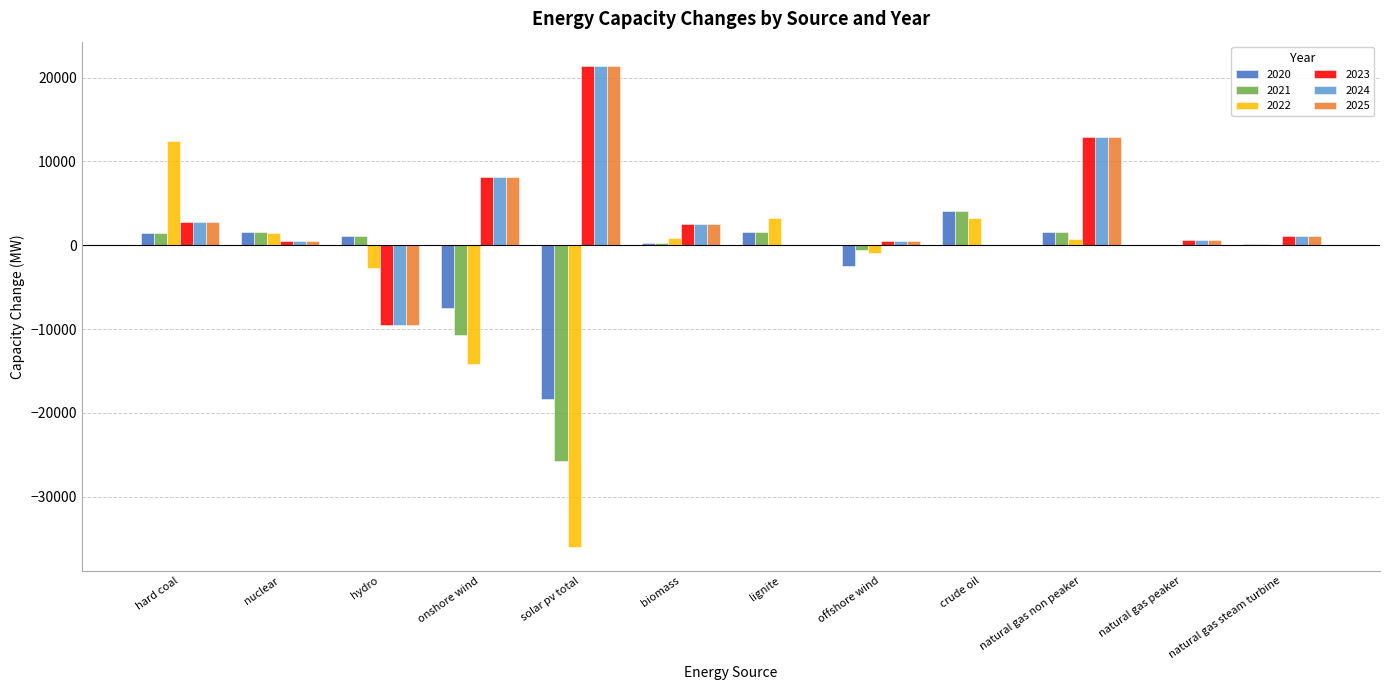

What is the spread (max minus min) of values at crude oil?

4059.7